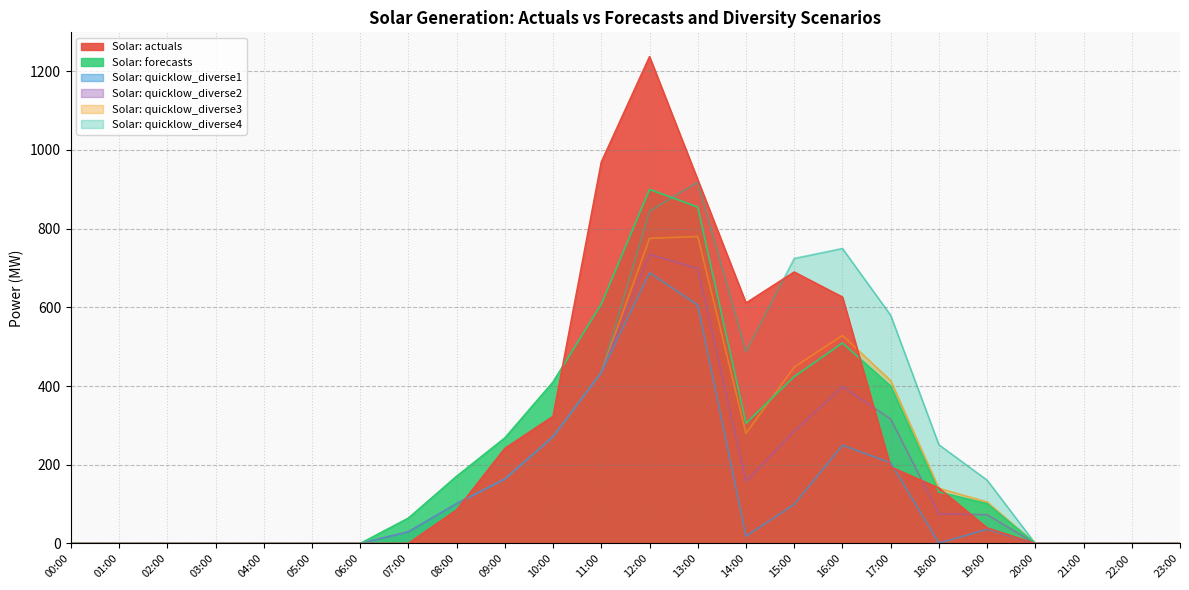

Where is Solar: forecasts nearest to the value 449?

15:00